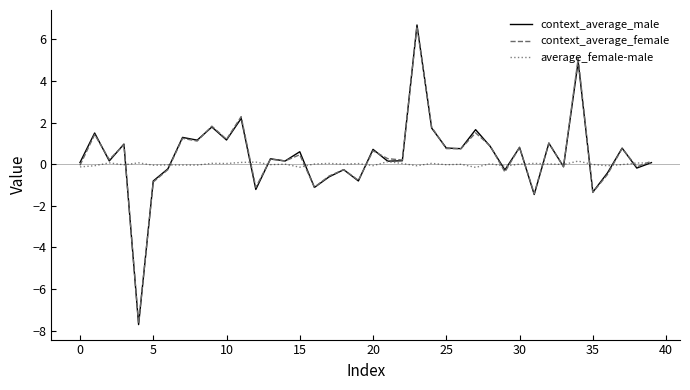

What is the minimum value for context_average_male?

-7.7